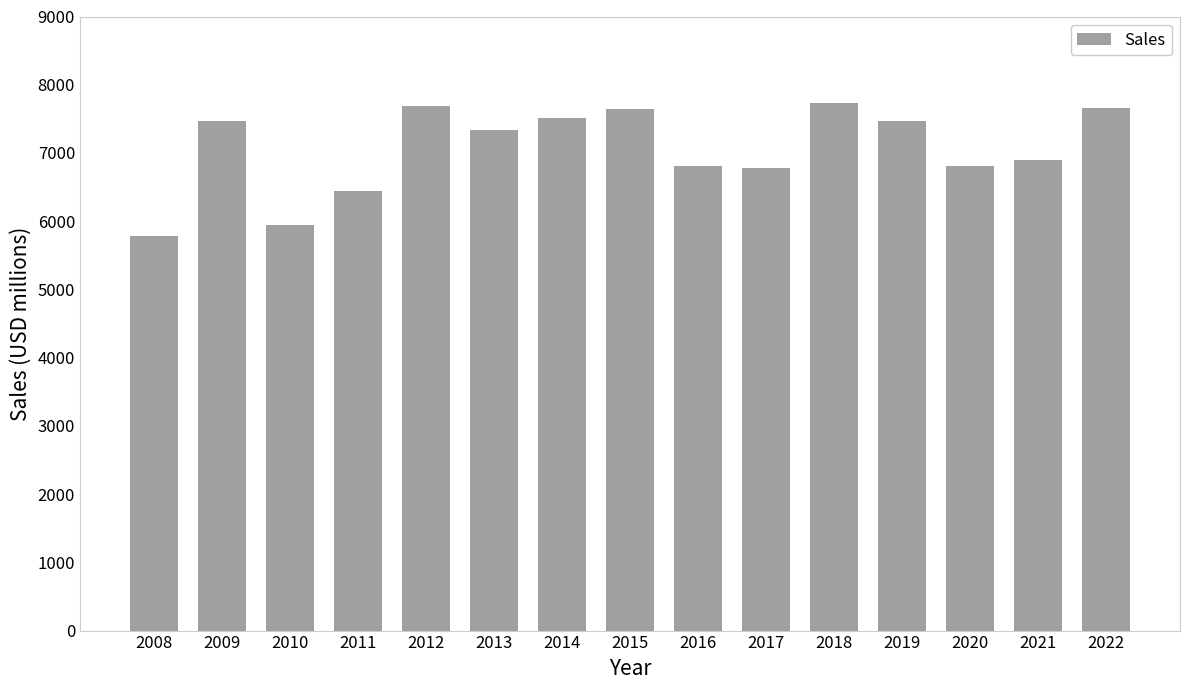

The value at 2017 is 3323. True or false?

False